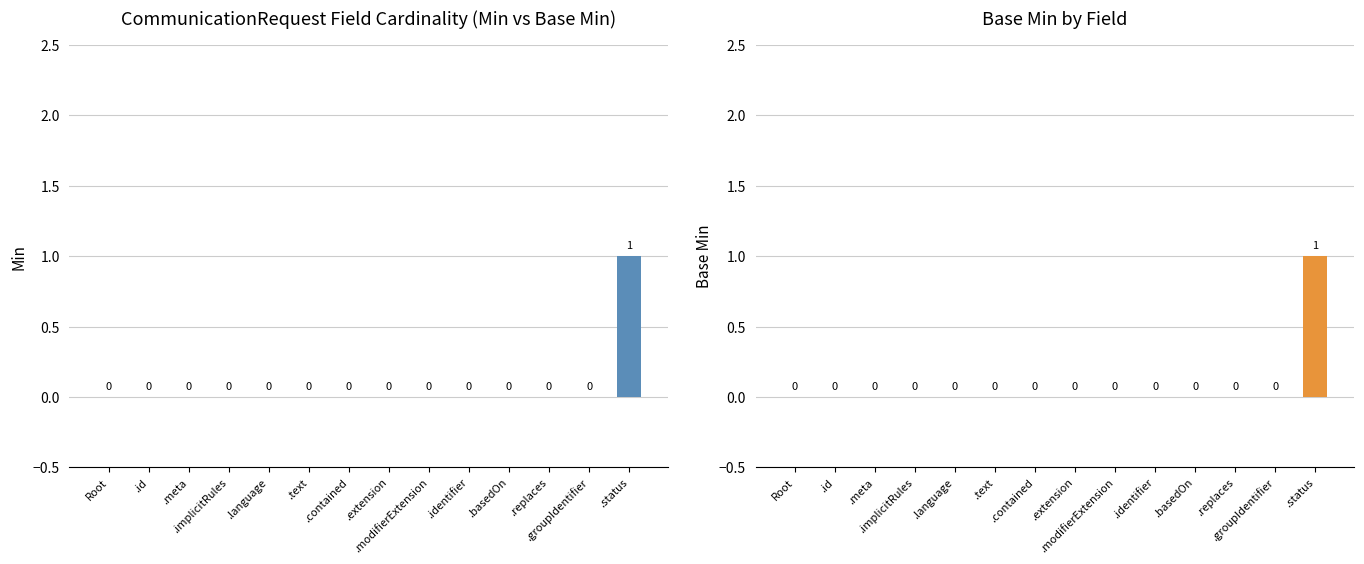

Reading left to right, what are all the values shown in this chart?

Min: Root=0	.id=0	.meta=0	.implicitRules=0	.language=0	.text=0	.contained=0	.extension=0	.modifierExtension=0	.identifier=0	.basedOn=0	.replaces=0	.groupIdentifier=0	.status=1
Base Min: Root=0	.id=0	.meta=0	.implicitRules=0	.language=0	.text=0	.contained=0	.extension=0	.modifierExtension=0	.identifier=0	.basedOn=0	.replaces=0	.groupIdentifier=0	.status=1